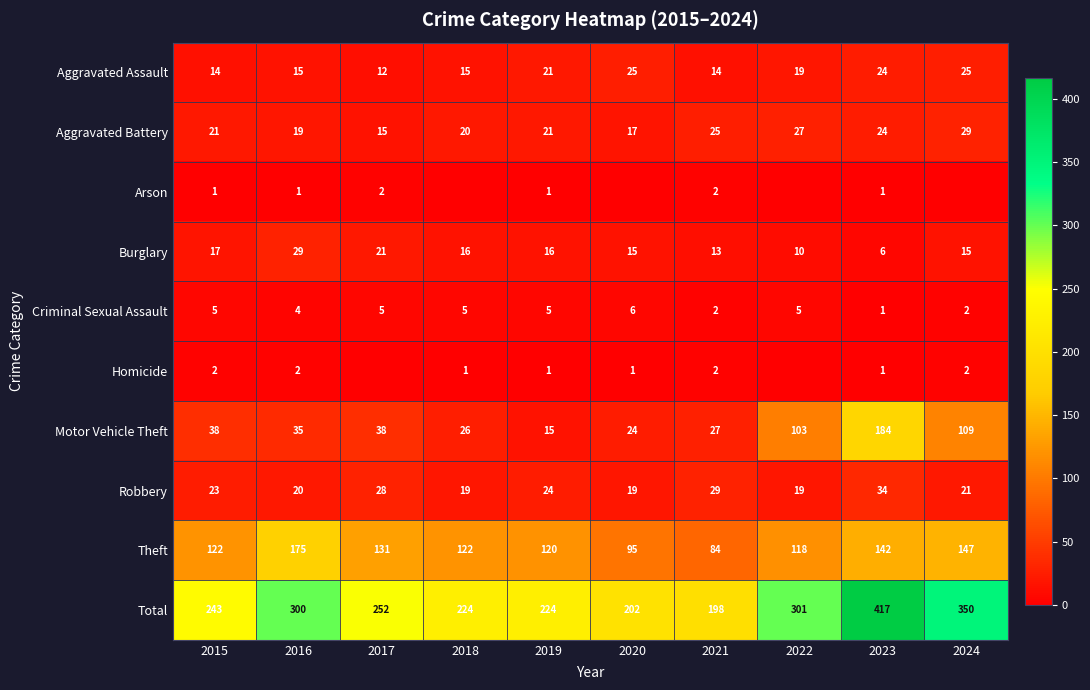

The Homicide series shows 1 at 2021. True or false?

False